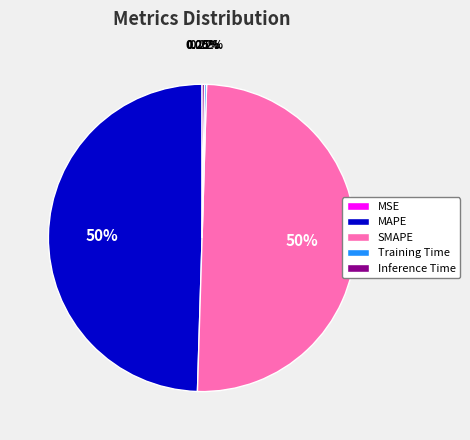

What is the majority slice?

SMAPE